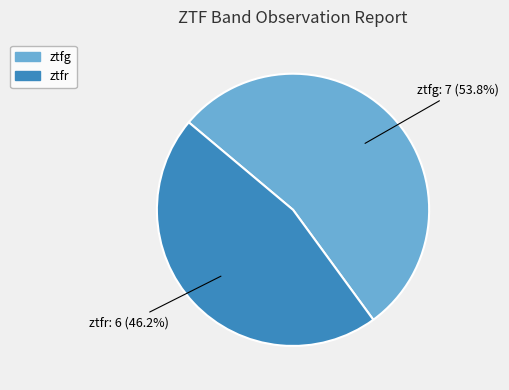

To the nearest percent, what portion does ztfg represent?

54%